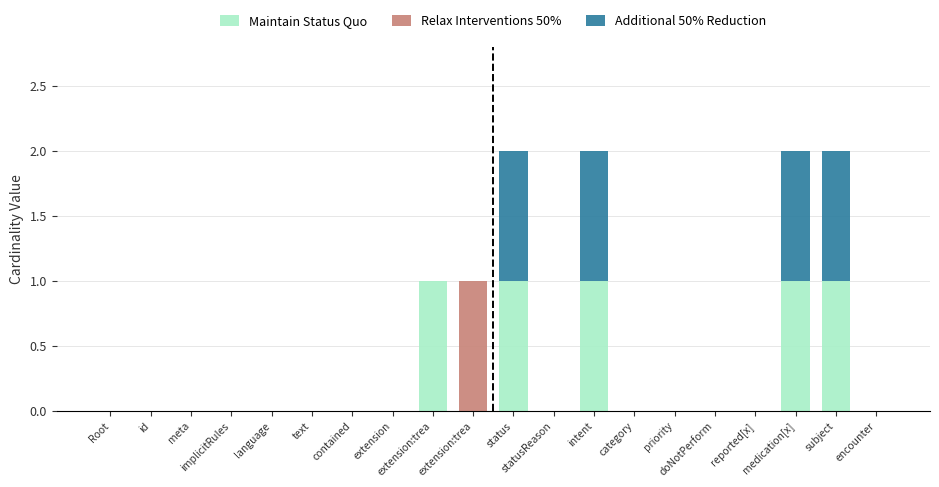

Between extension and contained, which is larger?

extension